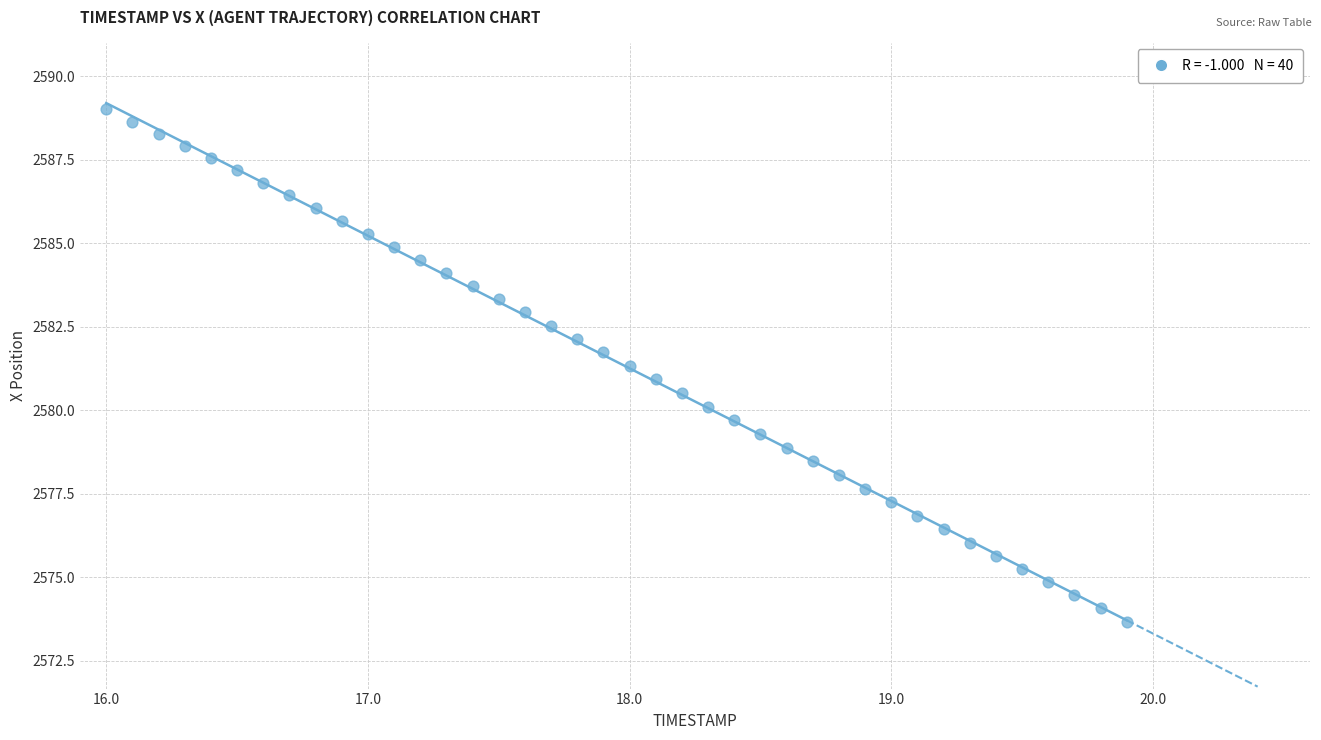

What is the range of X values (max minus min)?

3.9